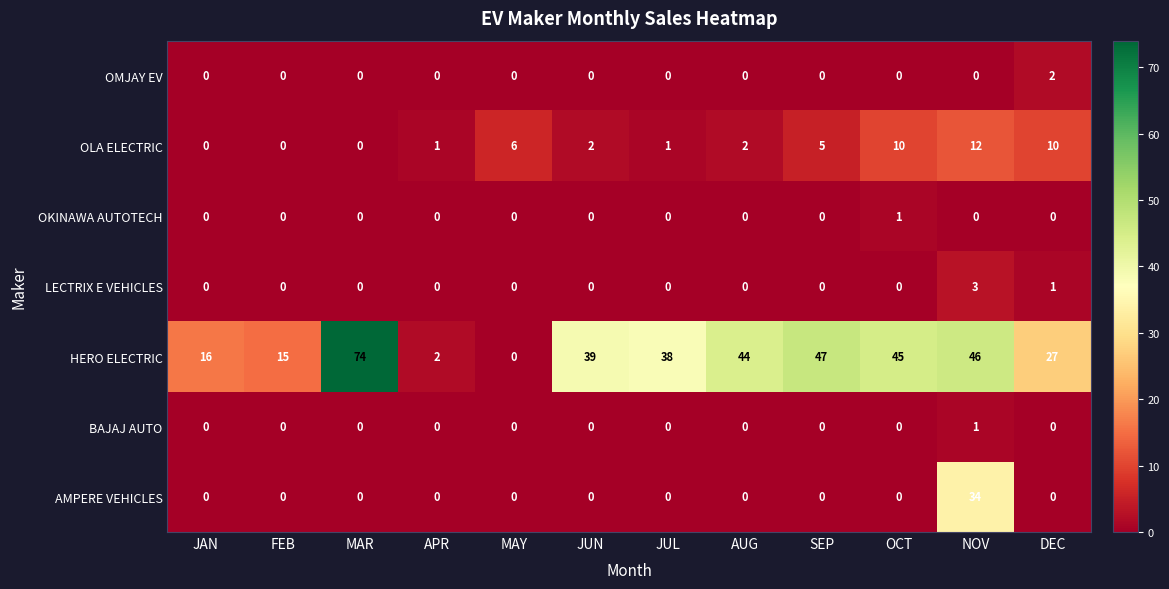

How many data points does each series have?

12